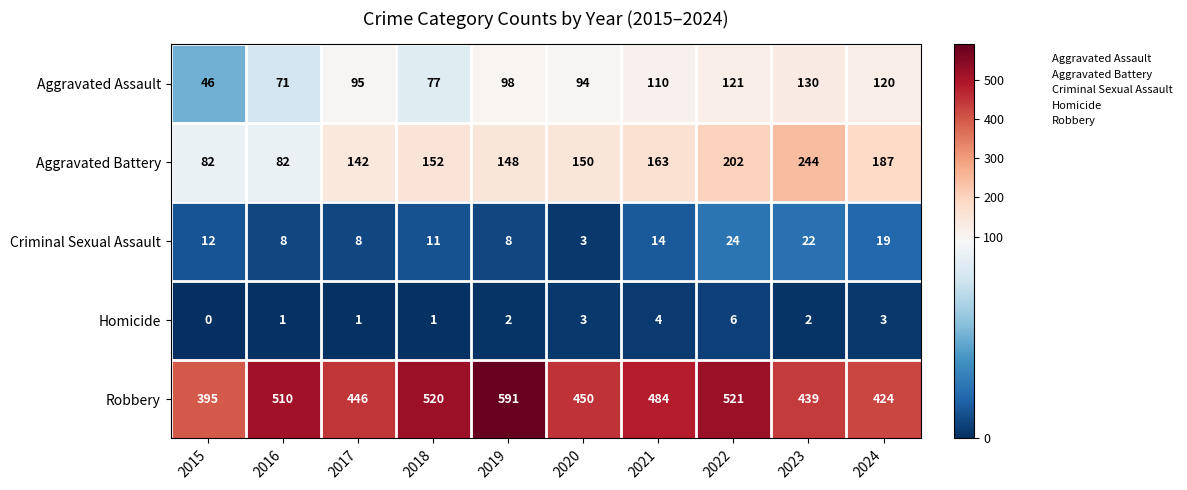

At which category does the chart reach its peak across all series?

2019